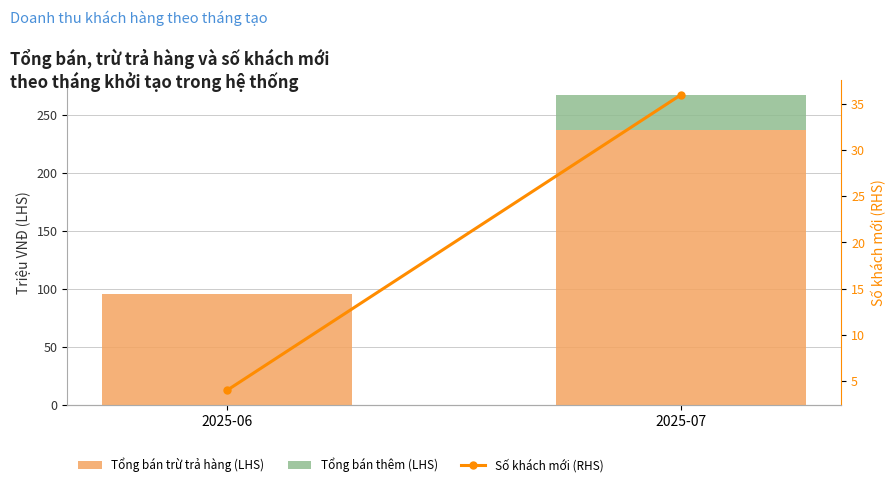

Reading right to left, list all the values displayed in this chart.

Tổng bán trừ trả hàng (LHS): 2025-07=237.1	2025-06=95.5
Tổng bán thêm (LHS): 2025-07=30.0	2025-06=0.0
Số khách mới (RHS): 2025-07=36.0	2025-06=4.0